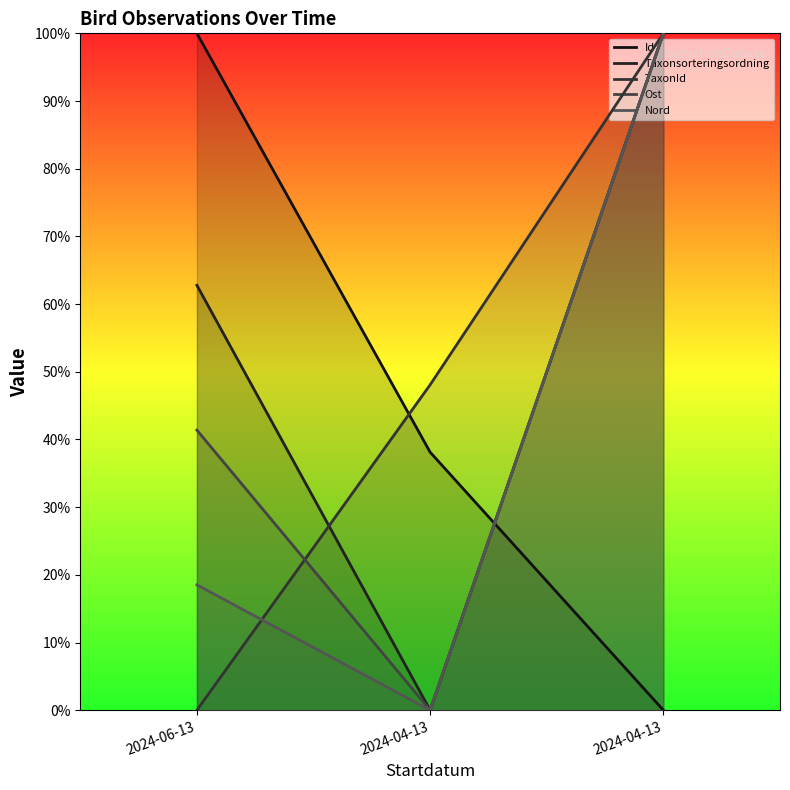

Rank the series by their maximum value, from highest to lowest.

Id, Taxonsorteringsordning, TaxonId, Ost, Nord